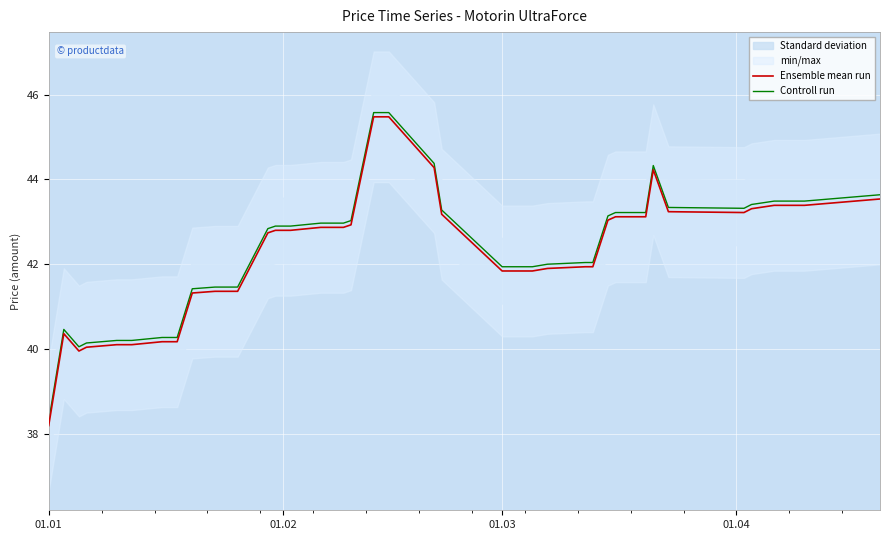

What is the maximum value for Controll run?

45.6